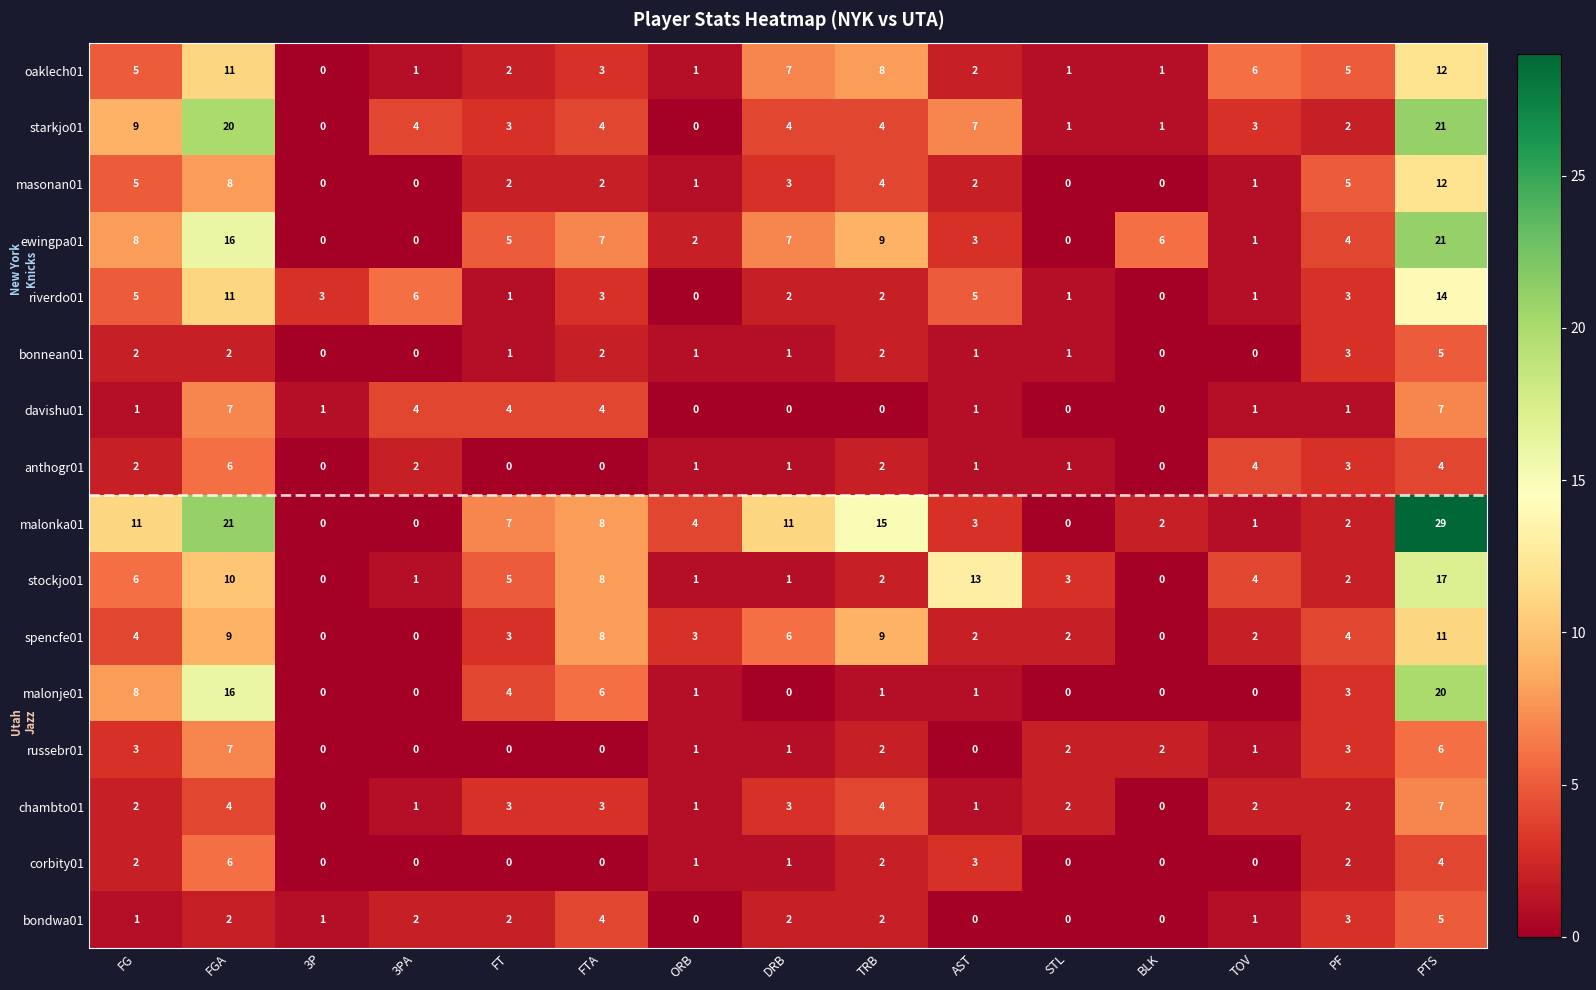

The oaklech01 series shows 1 at ORB. True or false?

True